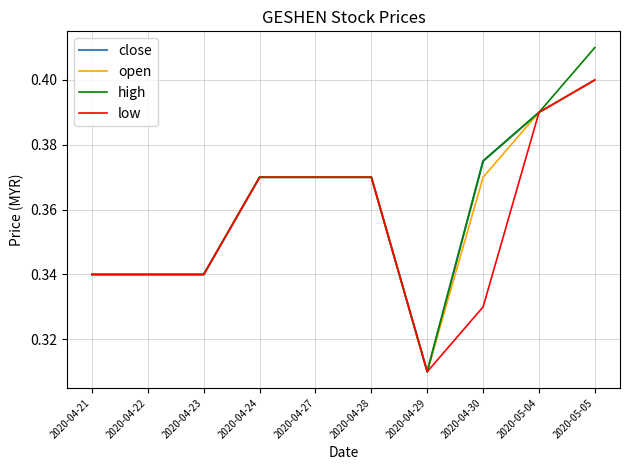

Does the chart have visible grid lines?

Yes